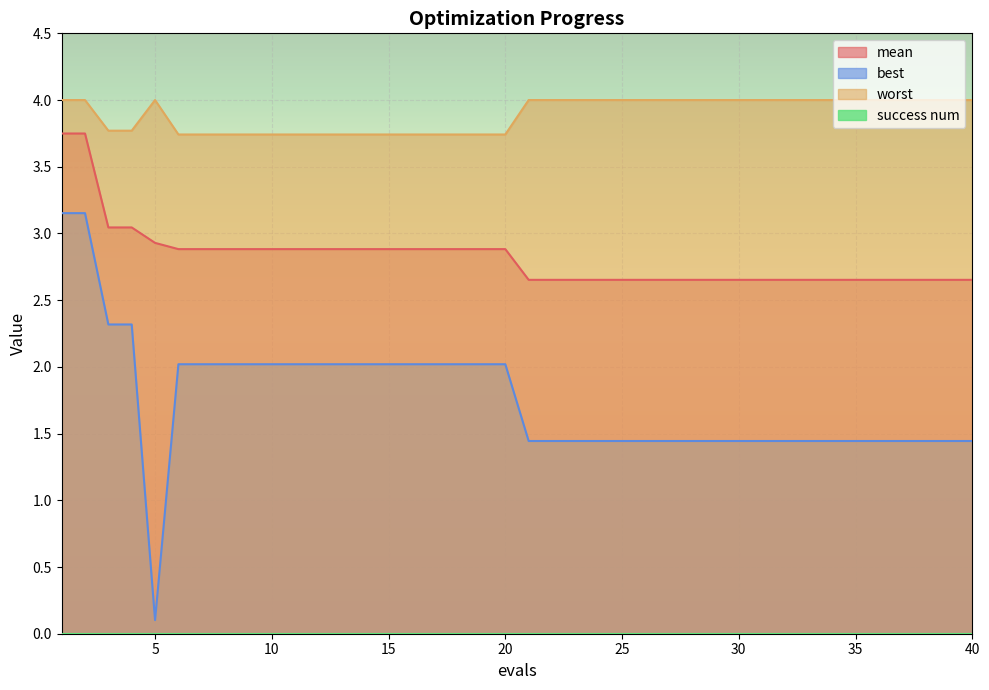

What is the value of the mean point at the 3rd from the left?

3.0